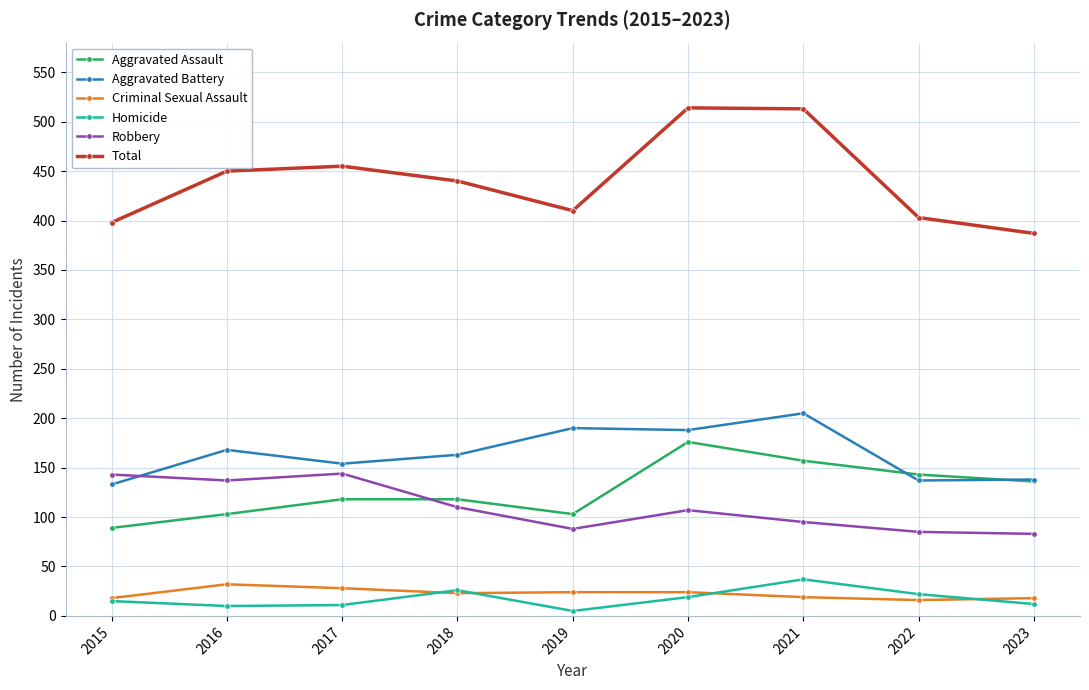

What are all the series names shown in the legend?

Aggravated Assault, Aggravated Battery, Criminal Sexual Assault, Homicide, Robbery, Total